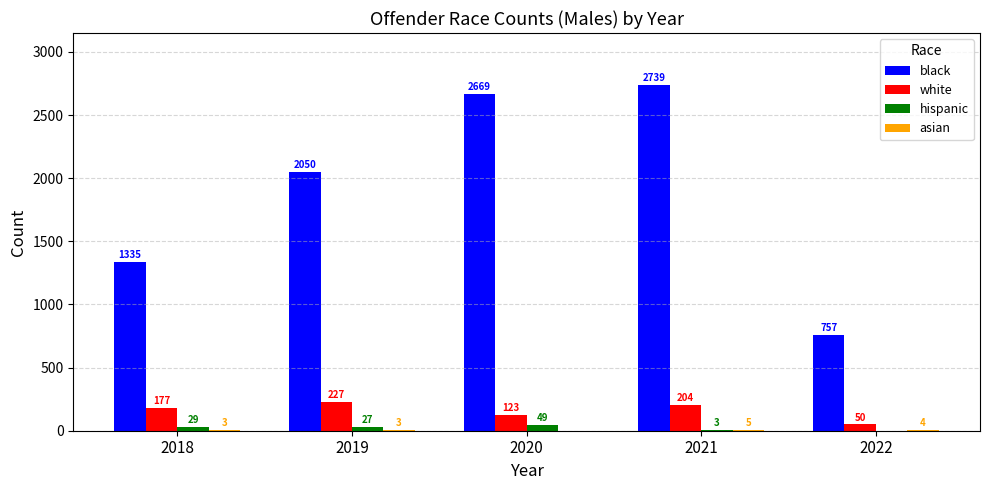

True or false: black has a value of 2050 at 2019.

True